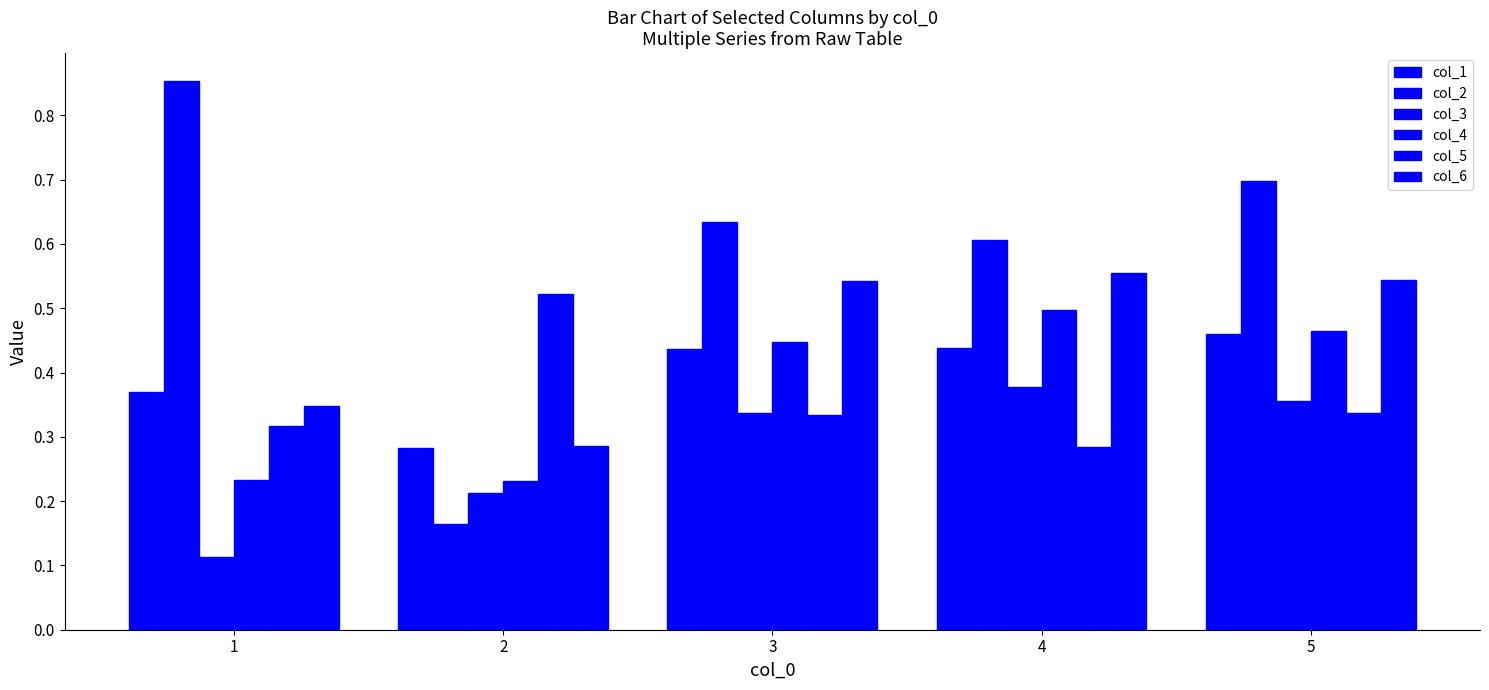

How many categories are shown in the chart?

5